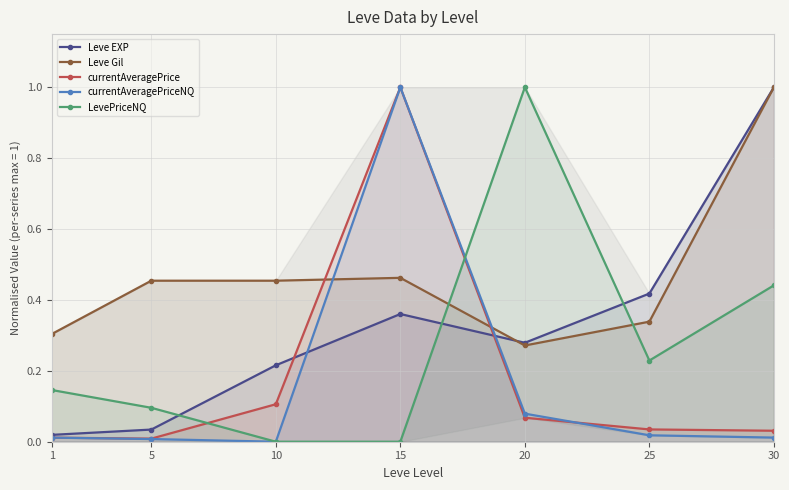

True or false: LevePriceNQ and currentAveragePriceNQ cross at least once.

True